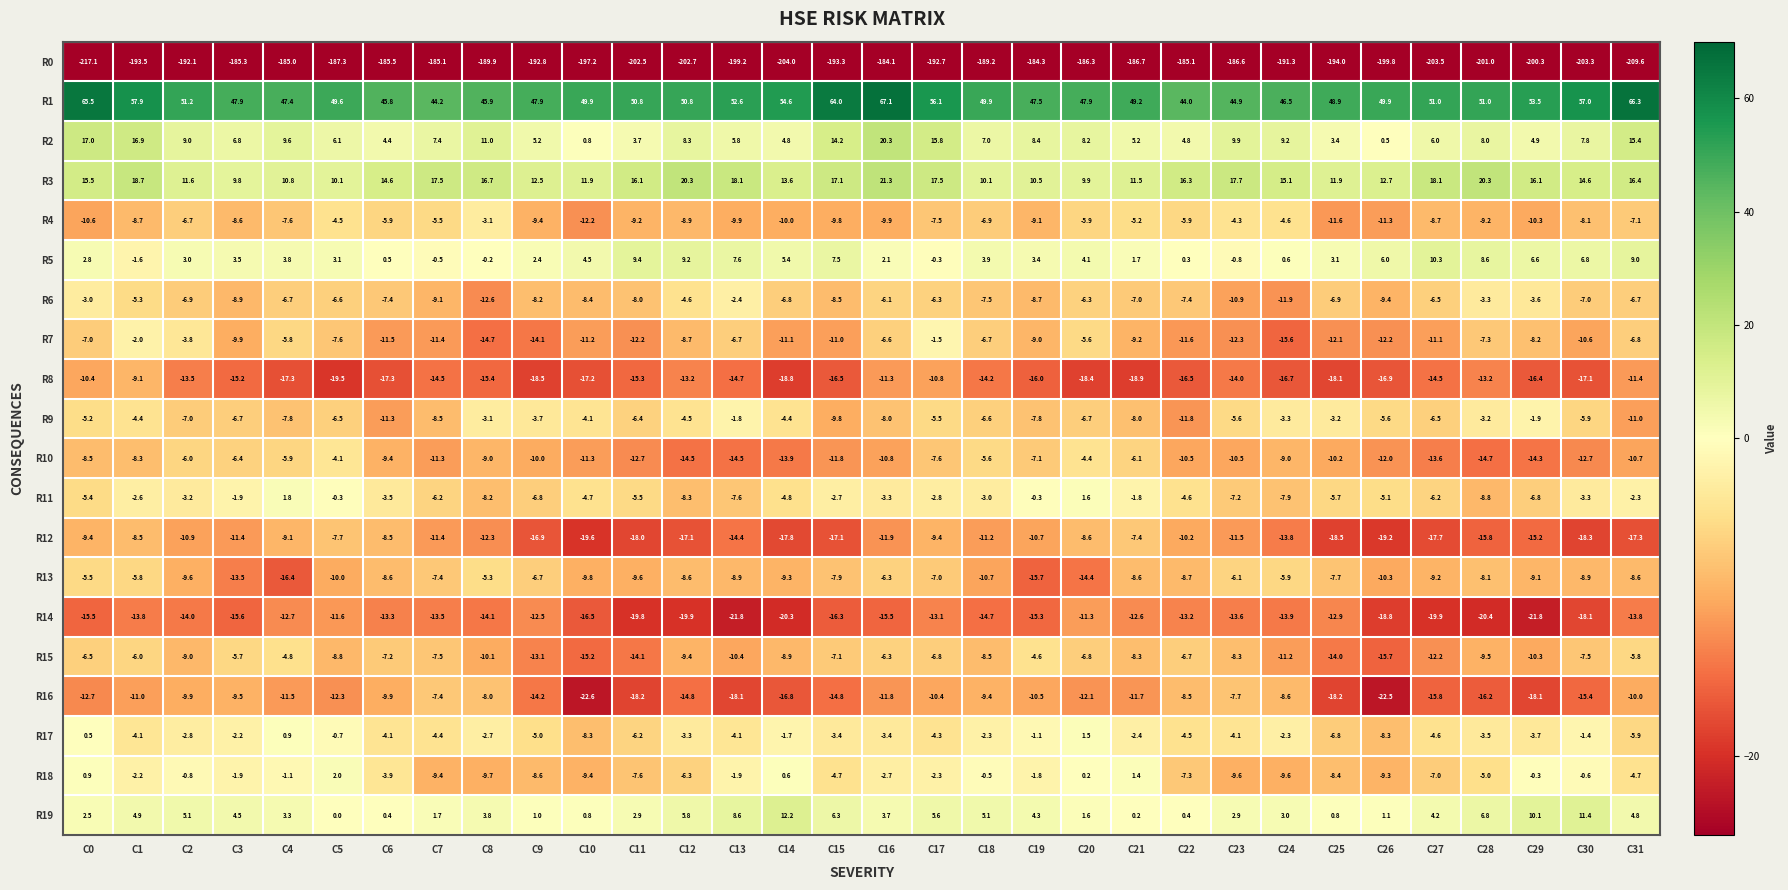

Count the number of data series in this chart.

20